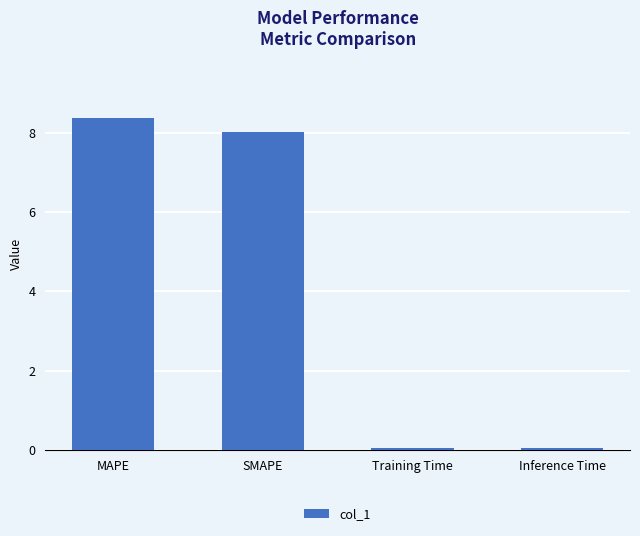

The value at MAPE is 8.4. True or false?

True